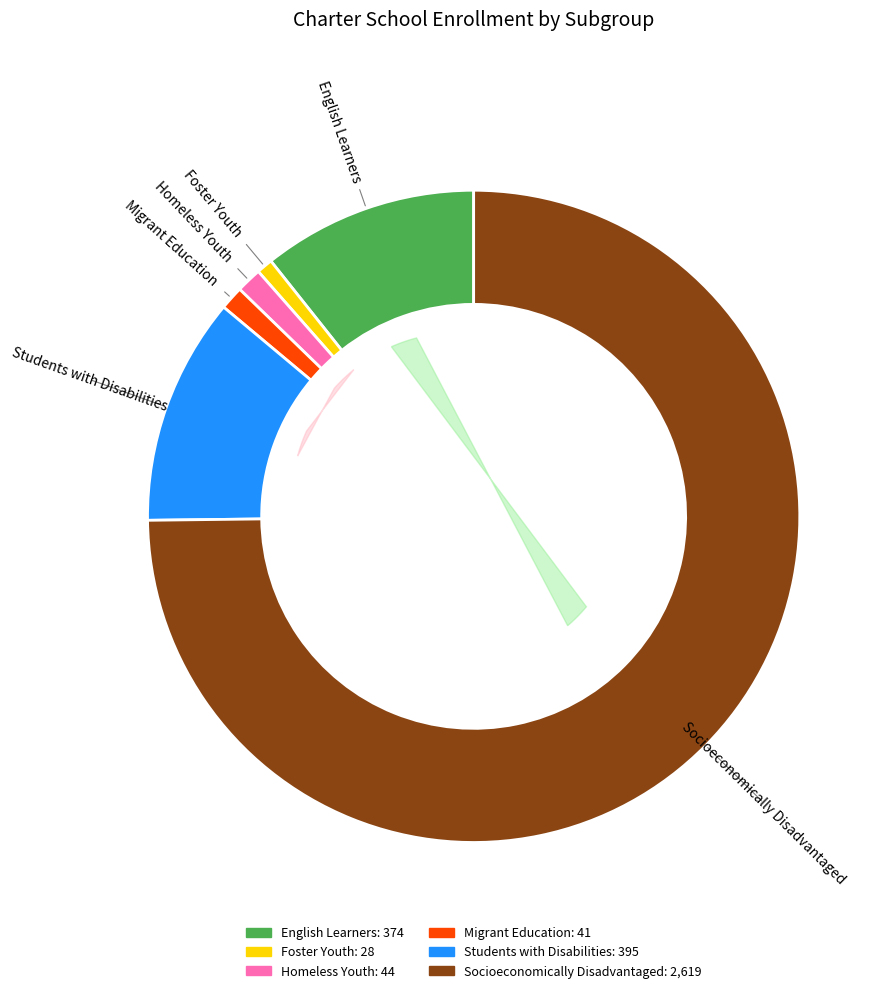

How many segments does this pie chart have?

6